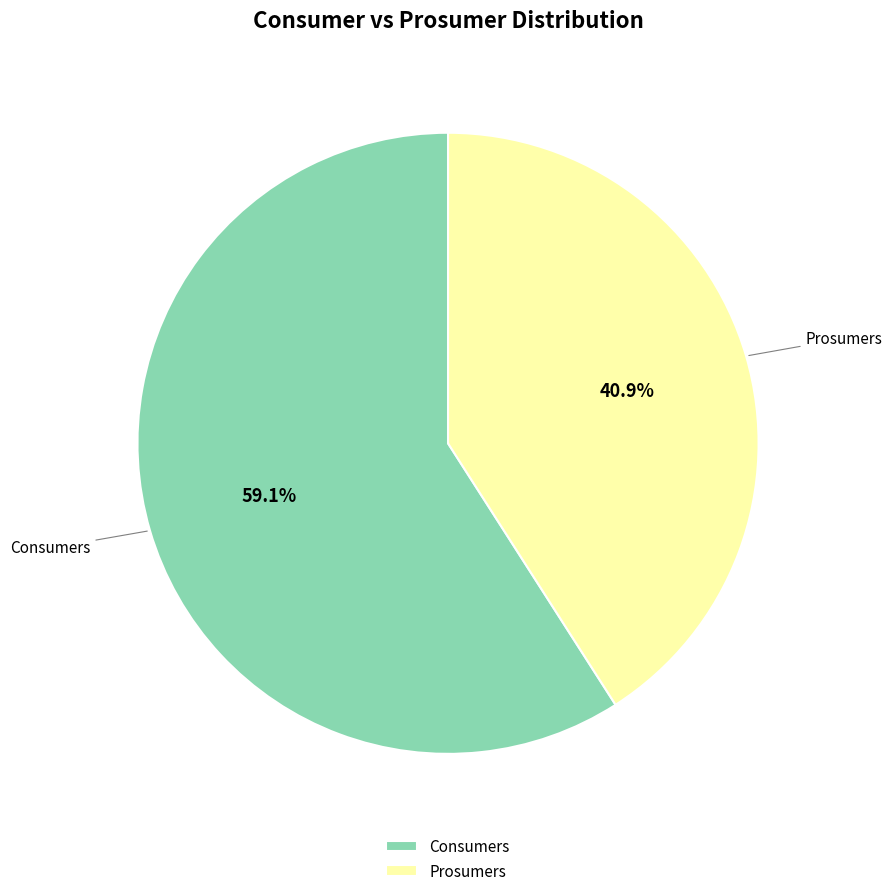

How many segments does this pie chart have?

2